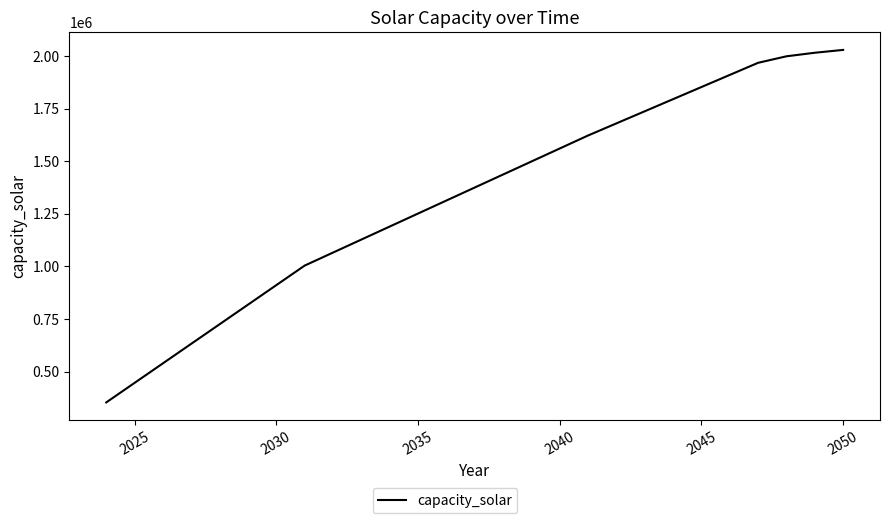

What is the smallest value displayed?

353020.0